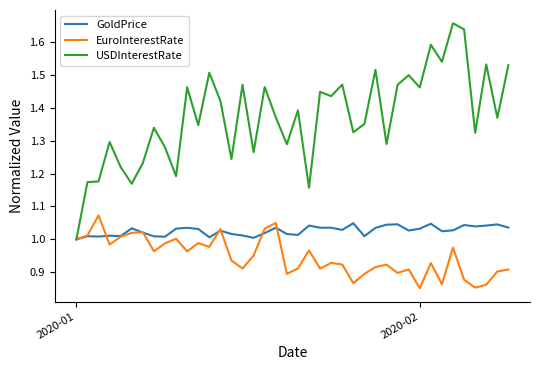

List the series in order of their overall mean, lowest first.

EuroInterestRate, GoldPrice, USDInterestRate